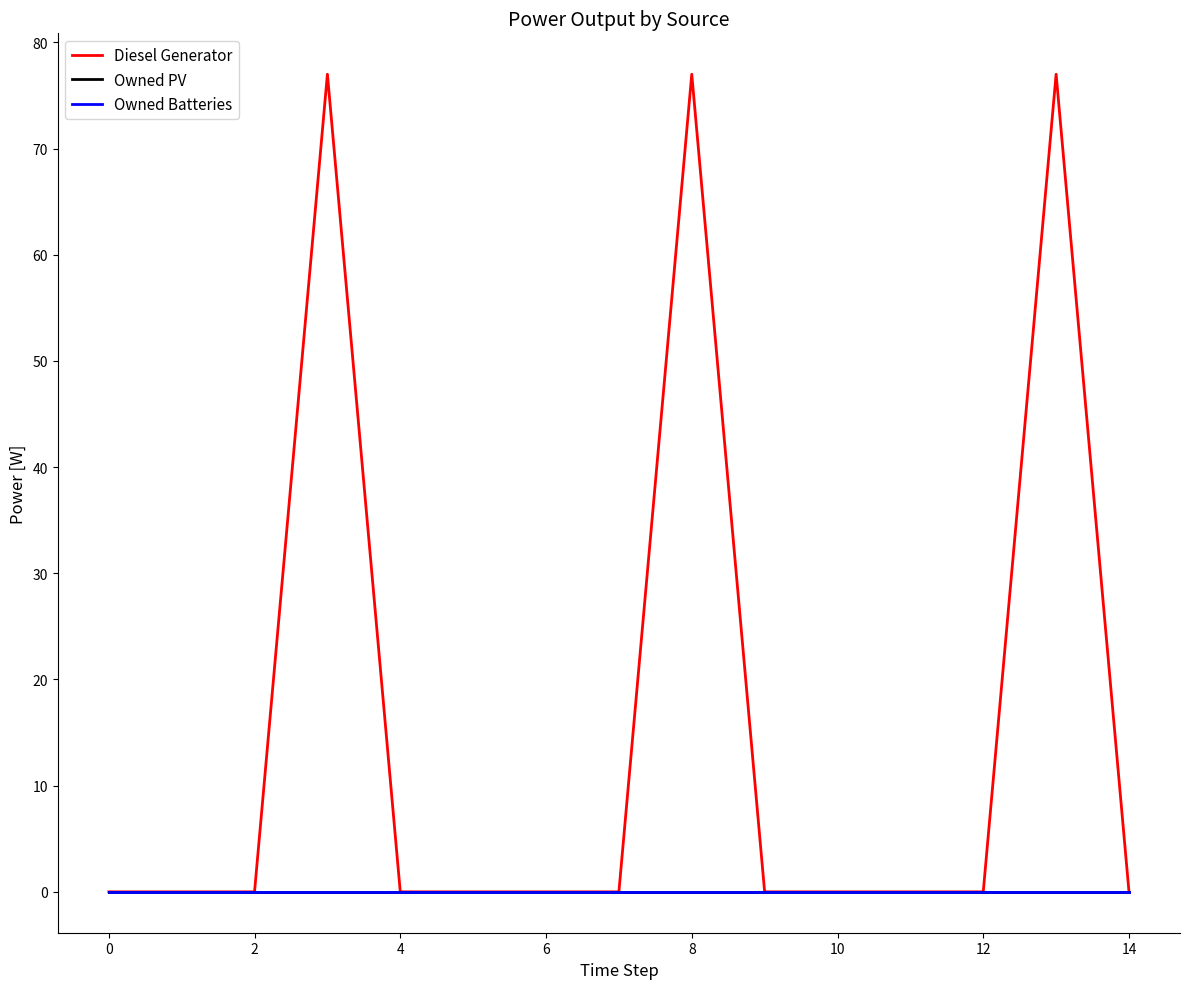

Reading right to left, what are all the values shown in this chart?

Diesel Generator: -0.0	77.0	0.0	0.0	-0.0	-0.0	77.0	0.0	0.0	0.0	0.0	77.0	0.0	0.0	0.0
Owned PV: 0.0	0.0	0.0	0.0	0.0	0.0	0.0	0.0	0.0	0.0	0.0	0.0	0.0	0.0	0.0
Owned Batteries: 0.0	0.0	0.0	0.0	0.0	0.0	0.0	0.0	0.0	0.0	0.0	0.0	0.0	0.0	0.0